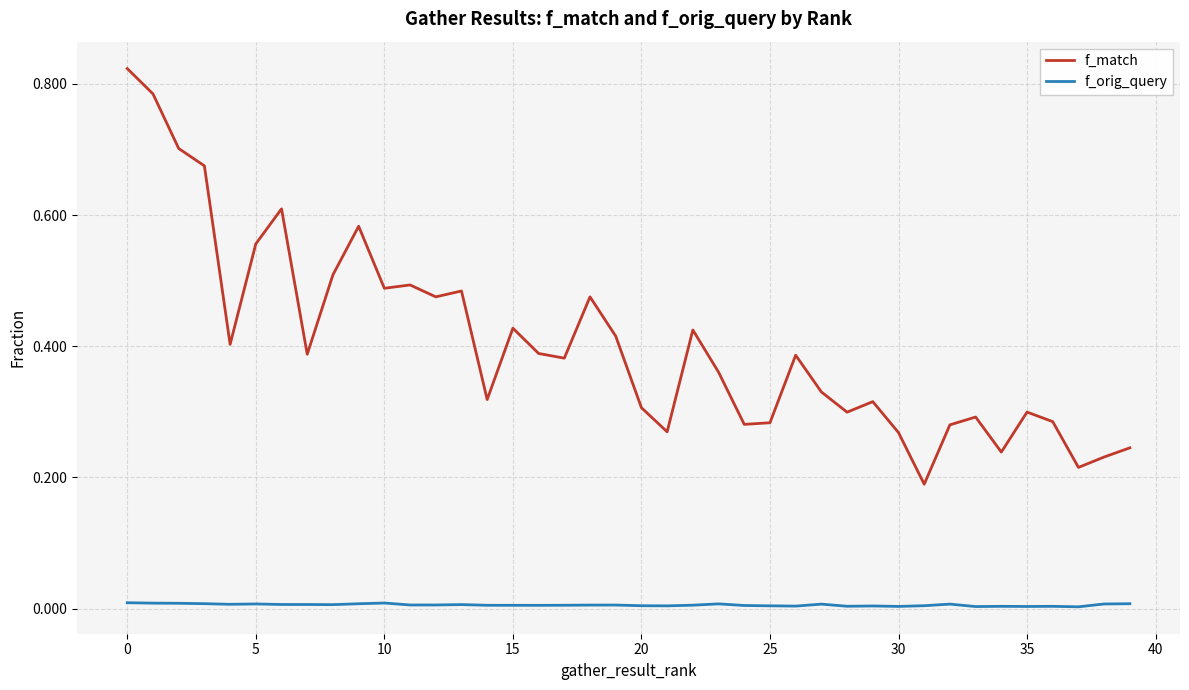

Which series has the largest total across all categories?

f_match